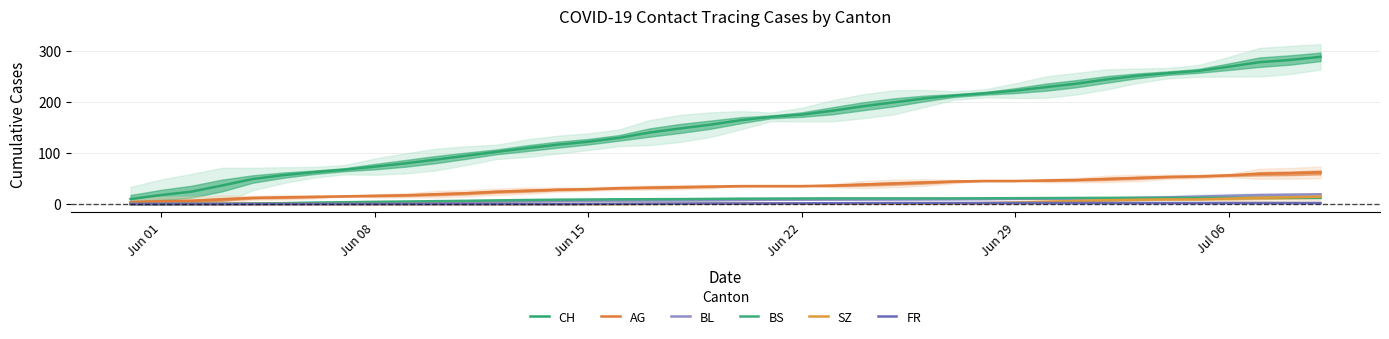

What is the sum of all FR values?

40.0